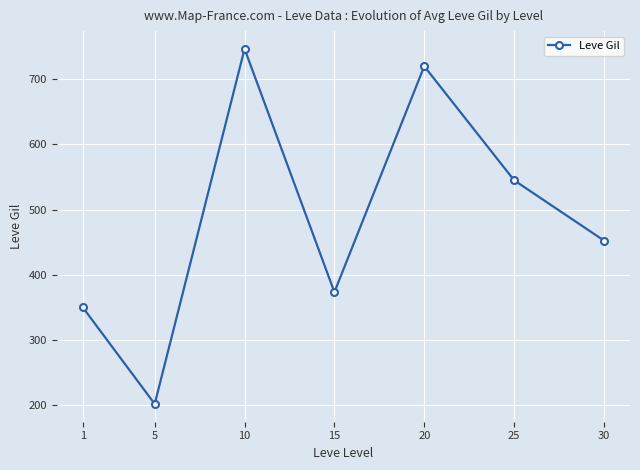

Rank the categories by value from lowest to highest.

5, 1, 15, 30, 25, 20, 10